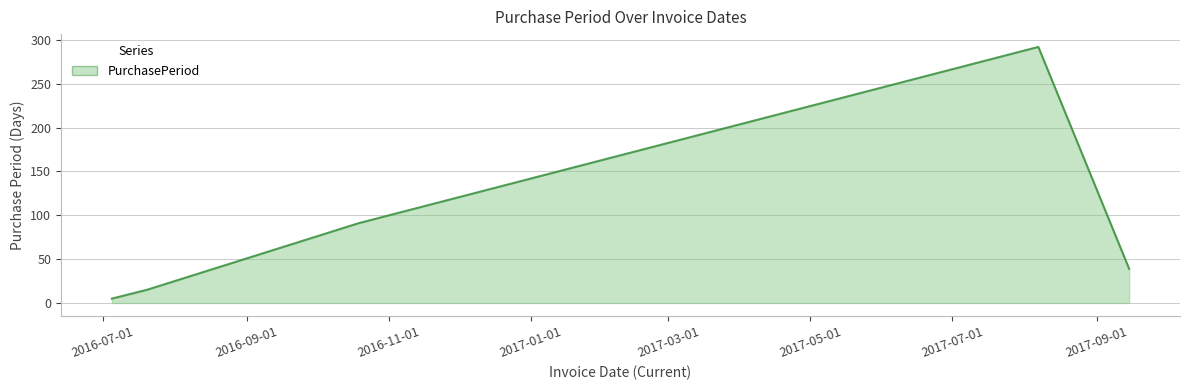

What is the maximum value shown in the chart?

292